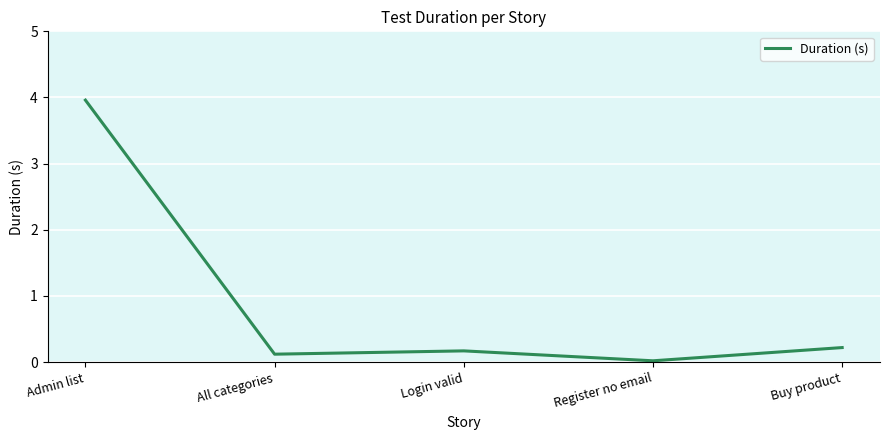

What is the sum of the values at Login valid and All categories?

0.3